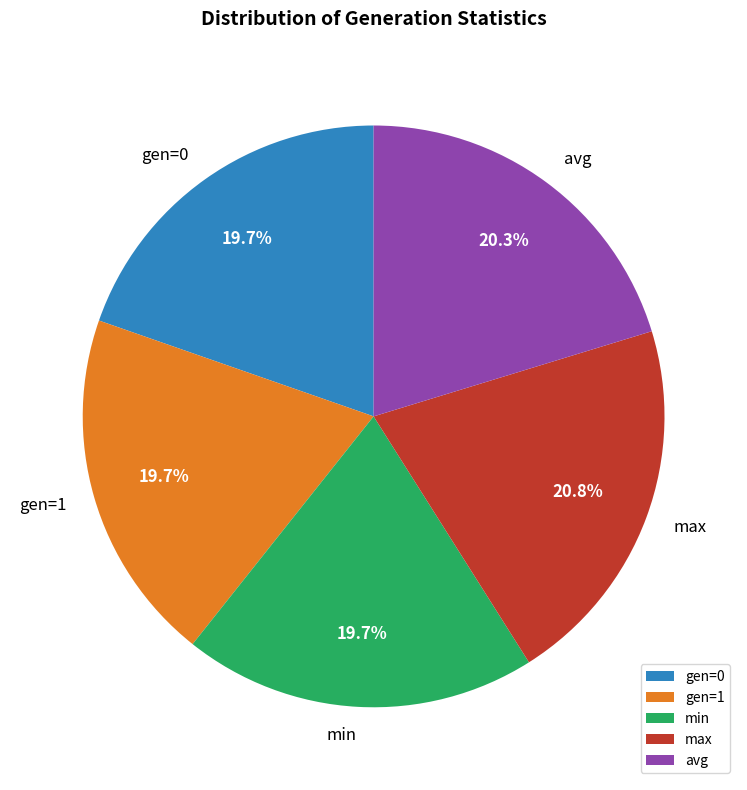

What is the ratio of the value at avg to the value at min?

1.0